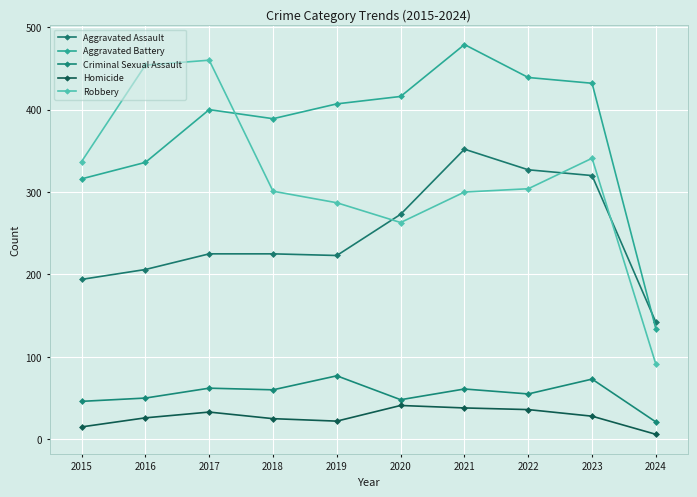

What is the difference between the highest and lowest values at 2016?

428